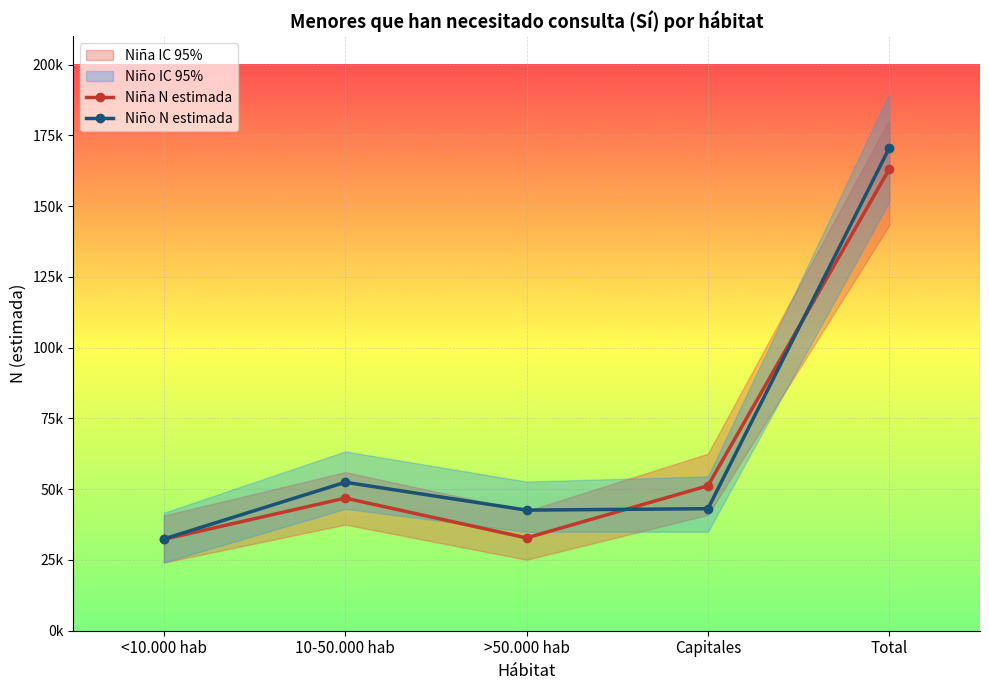

How many data points in Niño N estimada are above 43114?

2